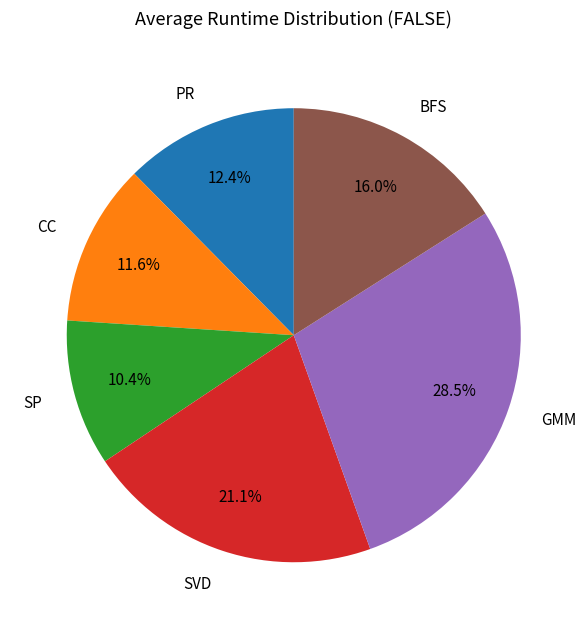

Which slice is the largest?

GMM